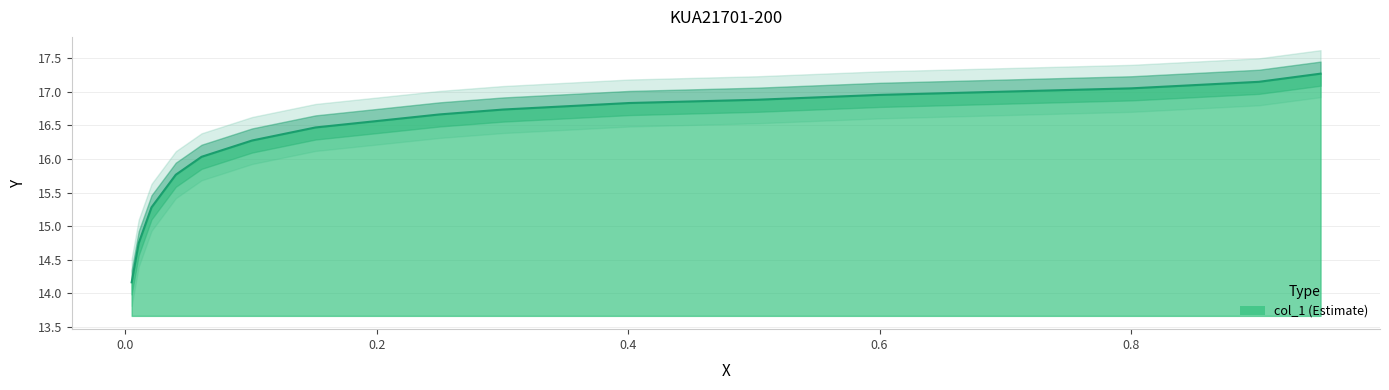

The chart shows a value of 8.8 at 0.9508. True or false?

False